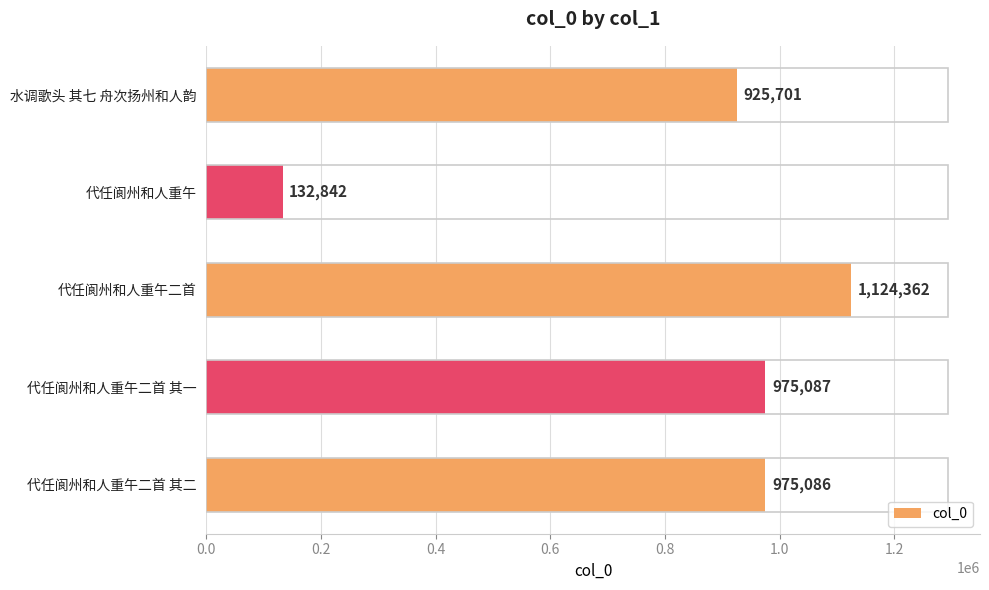

The value at 代任阆州和人重午二首 其二 is 475204. True or false?

False